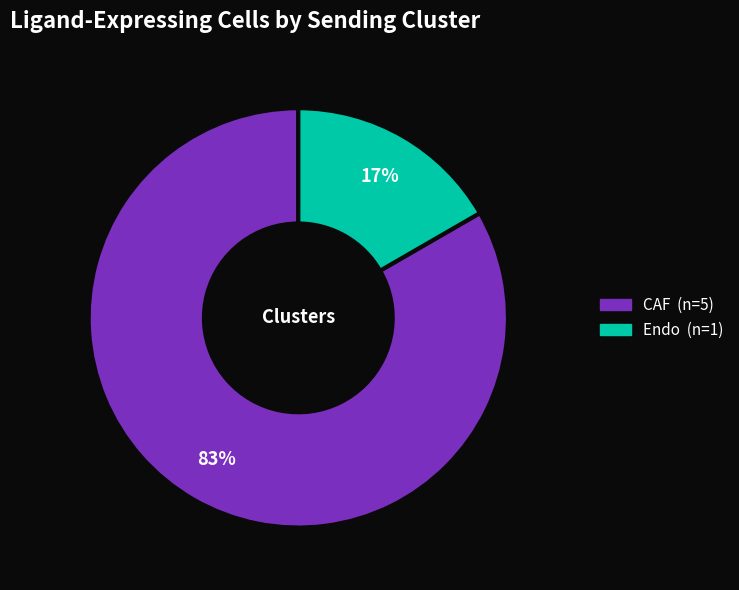

To the nearest percent, what is the average slice percentage?

50%